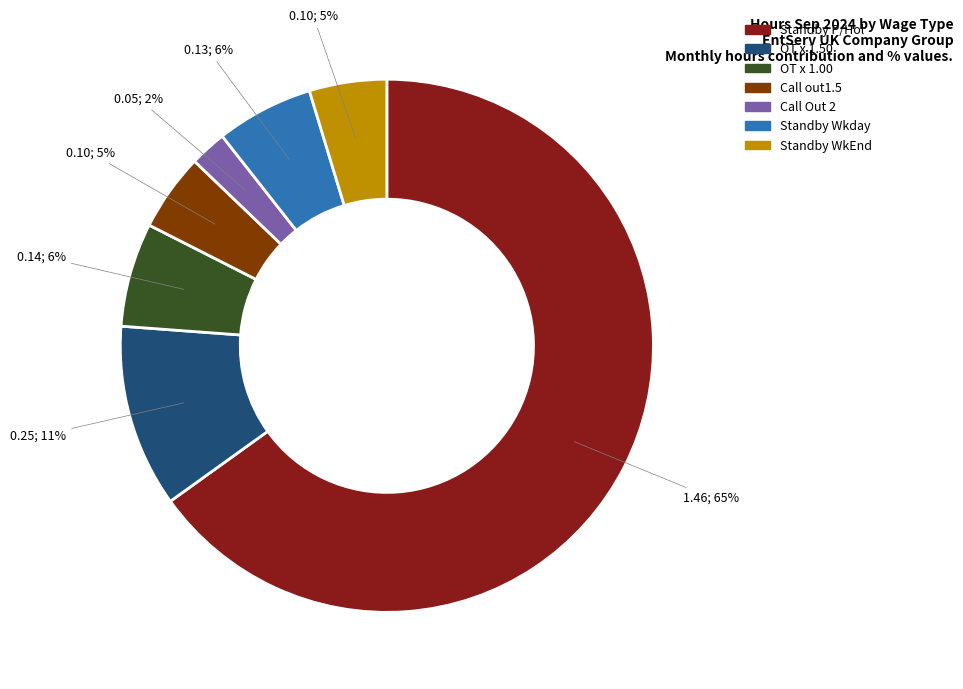

Count the number of slices in the pie.

7